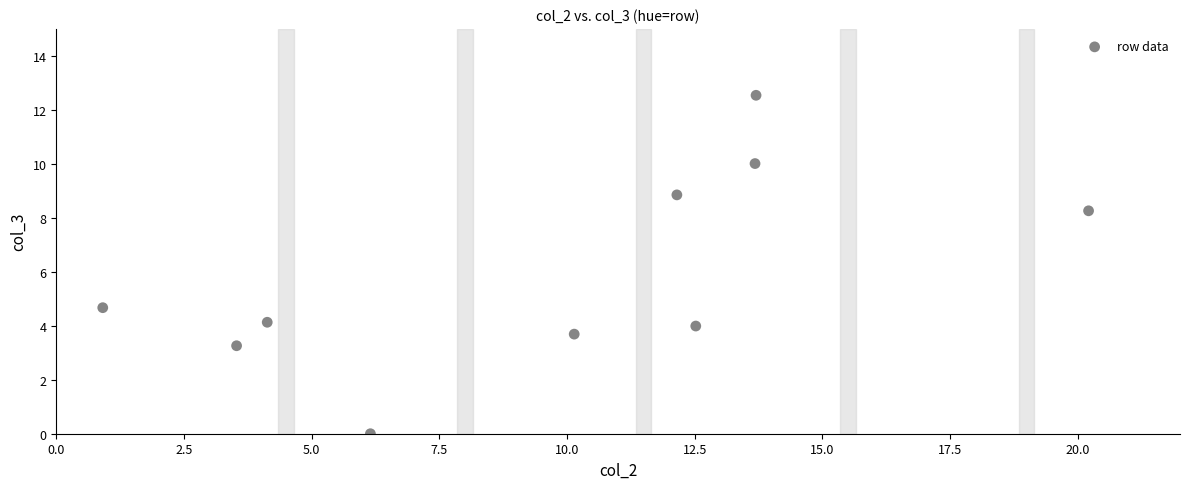

What is the range of Y values (max minus min)?

12.5